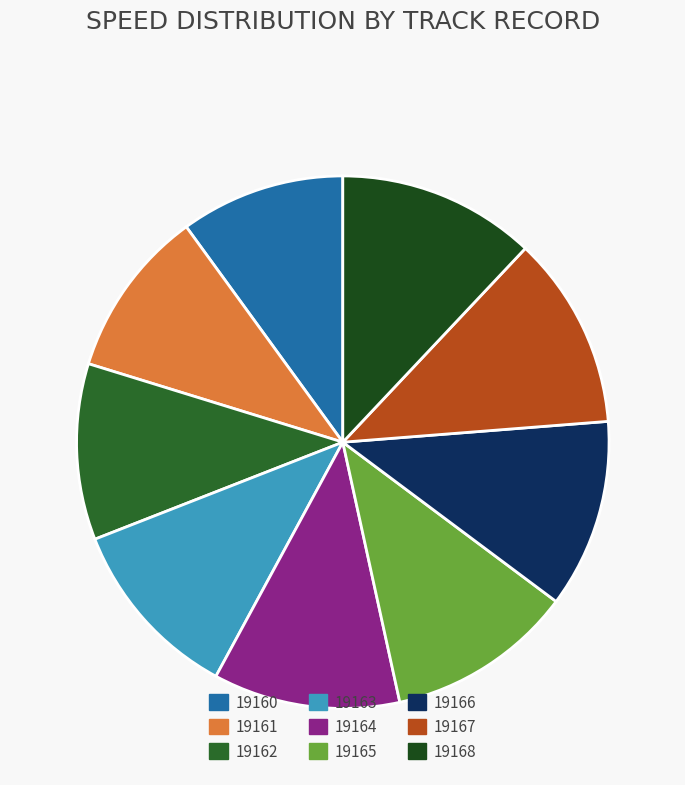

To the nearest percent, what is the difference between the largest and smallest slice percentages?

2%